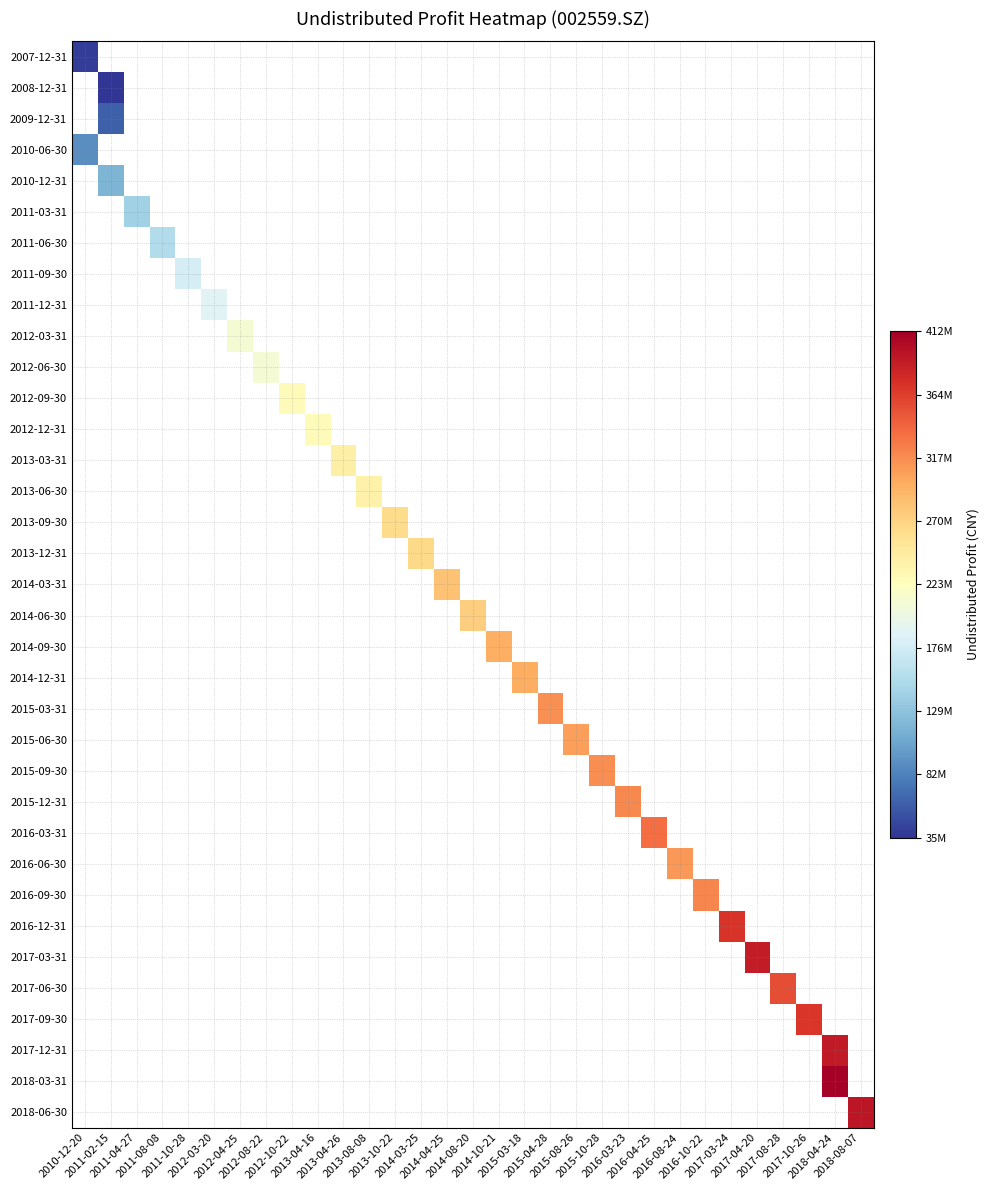

Which label corresponds to the largest value in the chart?

2018-04-24